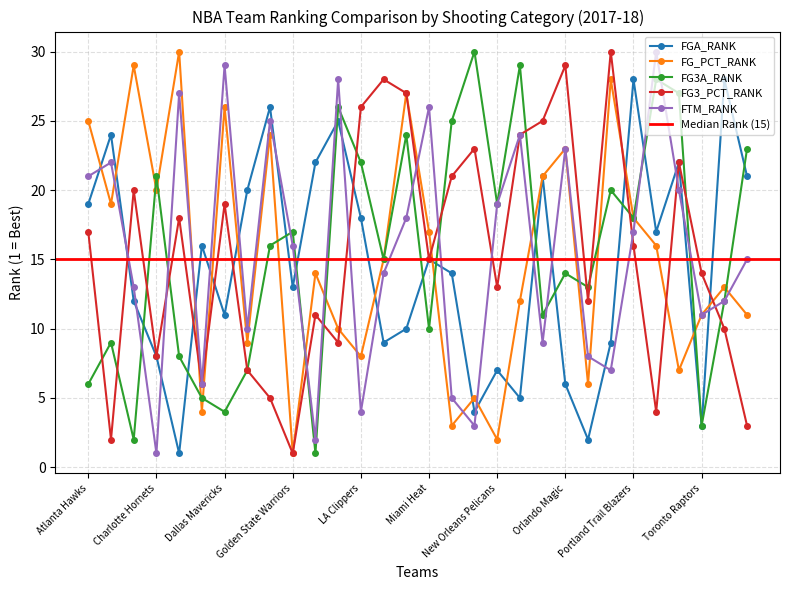

True or false: FGA_RANK and FG_PCT_RANK intersect in this chart.

True